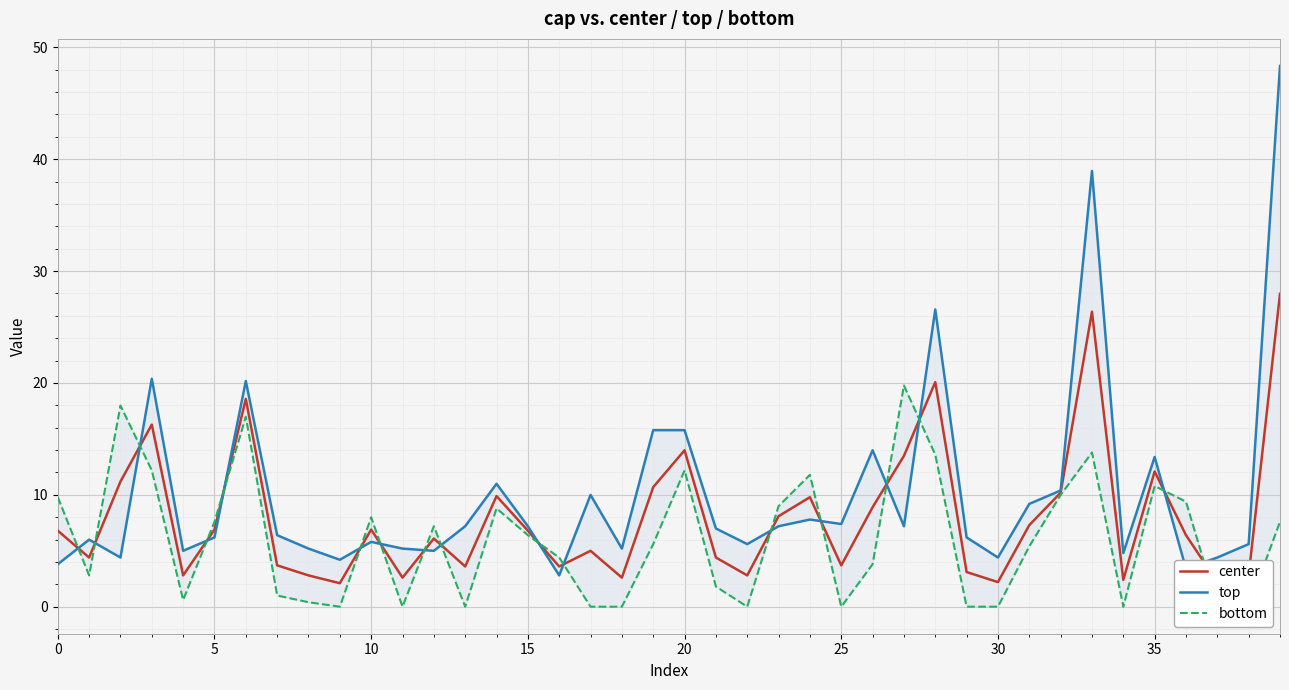

What is the label of the 35th point from the left?

34